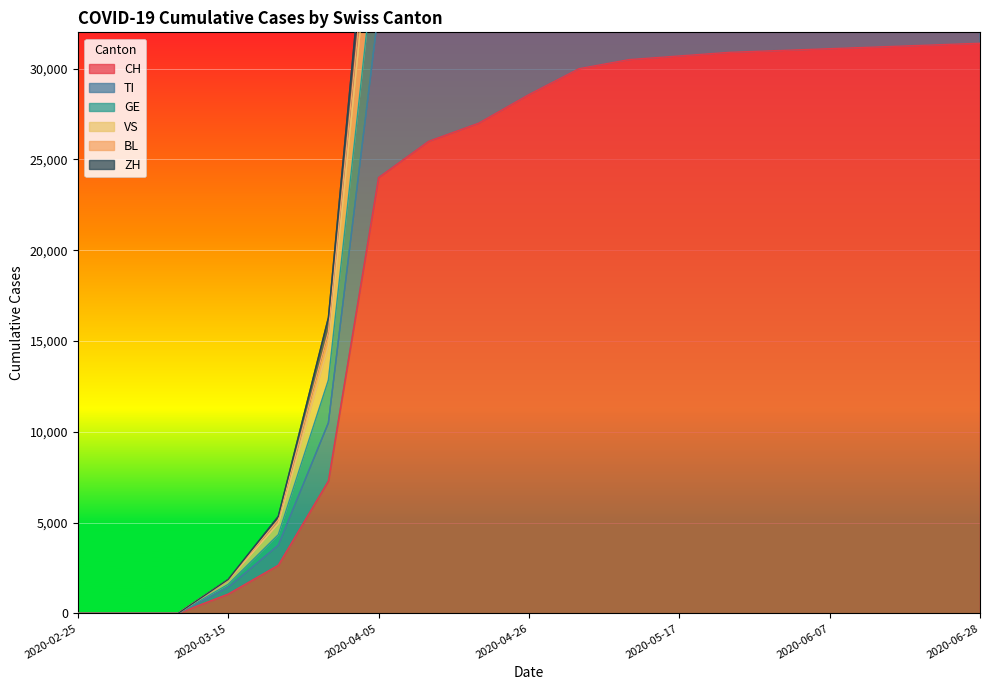

Reading right to left, what are all the values shown in this chart?

CH: 31400	31300	31200	31100	31000	30900	30700	30500	30000	28574	27000	26000	24000	7291	2650	1061	0	0	0
TI: 50550	50700	50850	51050	51250	51500	51650	51800	51500	50124	48600	47000	43600	15526	5156	1841	0	0	0
GE: 48800	48900	49000	49150	49300	49500	49600	49700	49400	48124	46700	45300	42100	14748	4946	1841	0	0	0
VS: 54130	54290	54450	54650	54850	55050	55150	55200	54800	53224	51500	49600	45700	16292	5338	1867	0	0	0
BL: 45100	45150	45200	45300	45400	45500	45500	45500	45100	43774	42300	41000	38000	12849	4337	1601	0	0	0
ZH: 40200	40200	40200	40200	40200	40200	40100	40000	39600	38274	36900	35800	33200	10494	3750	1430	0	0	0